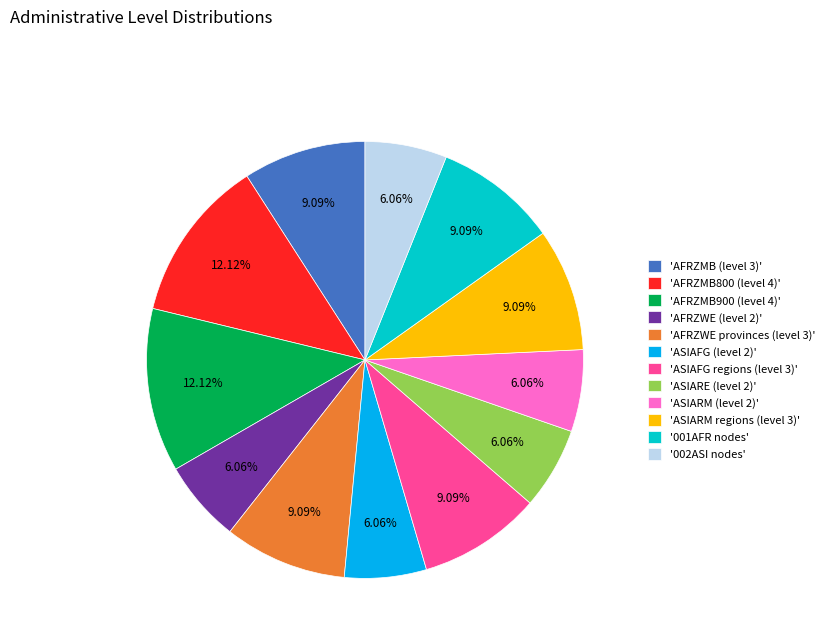

Is the sum of 'ASIARM (level 2)' and '001AFR nodes' greater than half?

No